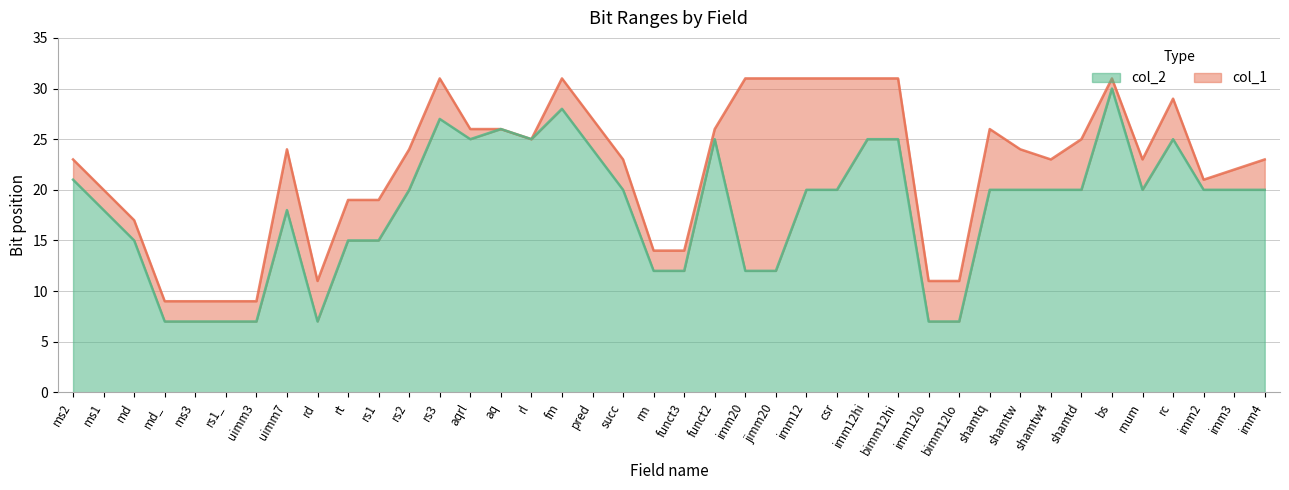

What is the approximate value of col_2 at rc, to the nearest 5?

25